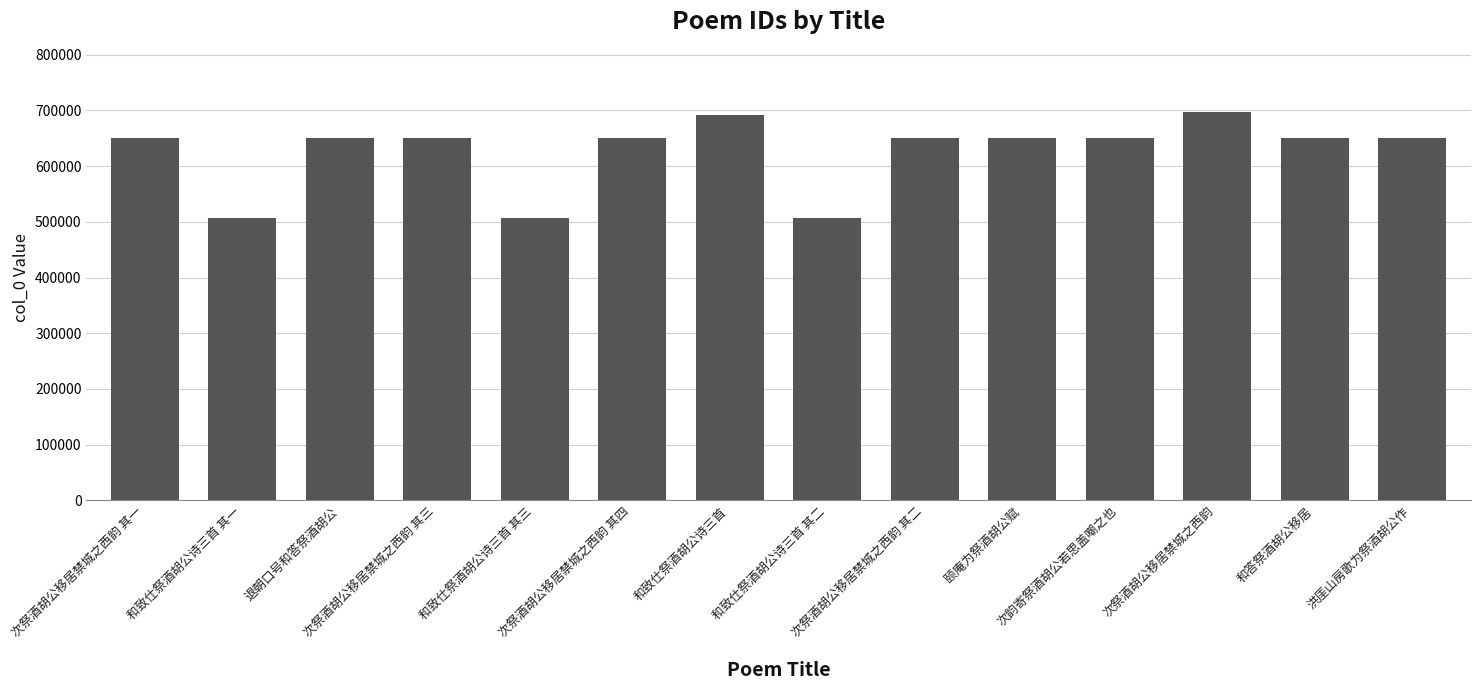

How many data points are less than 650544?

7